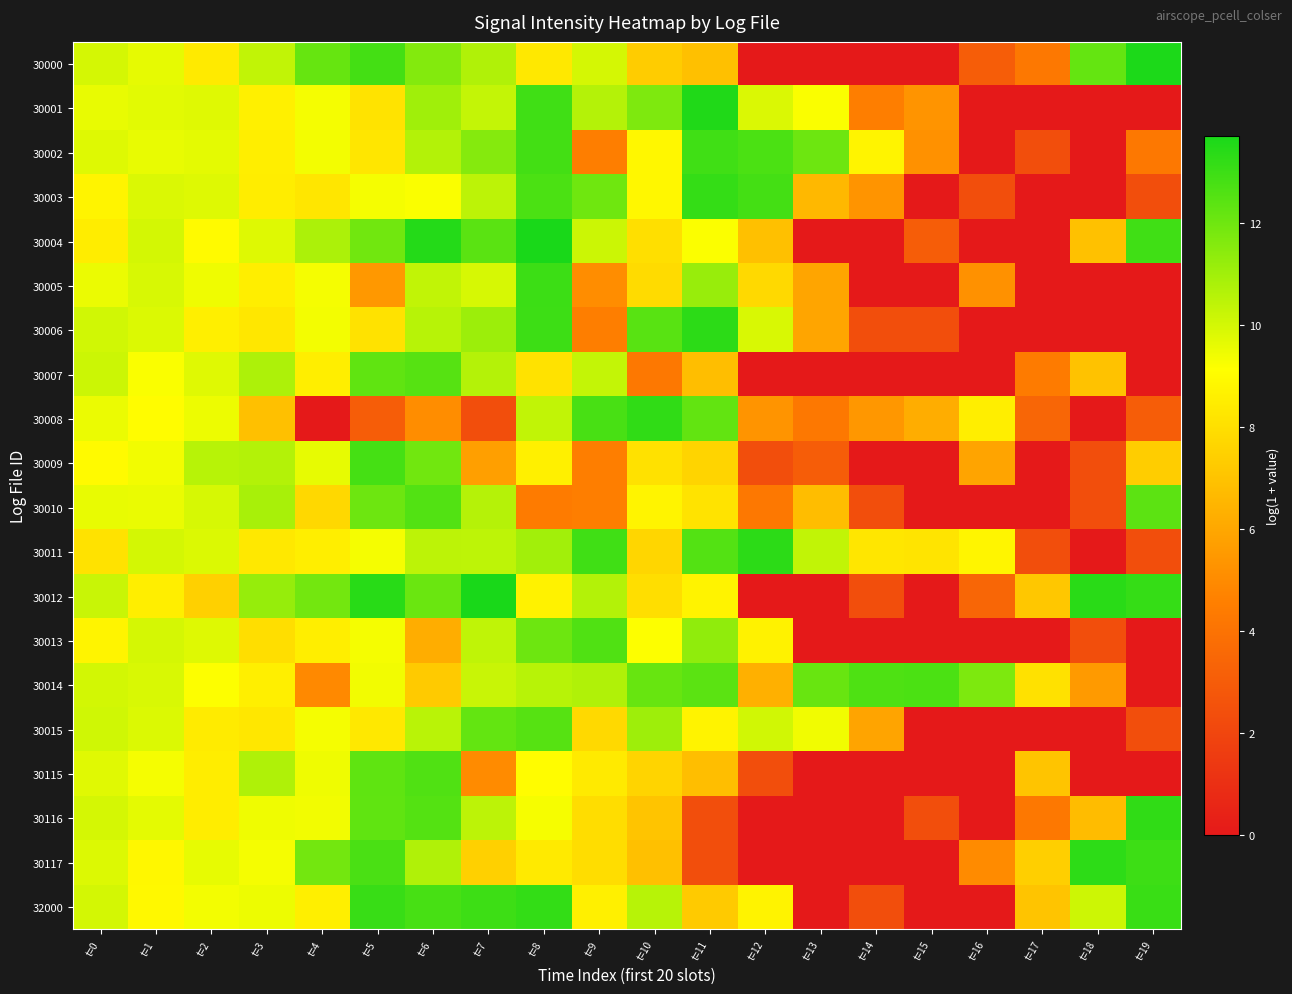

Reading left to right, what are all the values shown in this chart?

30000: t=0=10.0	t=1=9.6	t=2=8.4	t=3=10.4	t=4=12.2	t=5=12.9	t=6=11.6	t=7=10.7	t=8=8.3	t=9=10.0	t=10=7.3	t=11=6.9	t=12=0.0	t=13=0.0	t=14=0.0	t=15=0.0	t=16=3.0	t=17=4.3	t=18=12.2	t=19=13.7
30001: t=0=9.6	t=1=9.7	t=2=9.8	t=3=8.6	t=4=9.3	t=5=8.2	t=6=11.0	t=7=10.3	t=8=12.9	t=9=10.6	t=10=11.7	t=11=13.6	t=12=9.9	t=13=9.2	t=14=4.5	t=15=5.3	t=16=0.0	t=17=0.0	t=18=0.0	t=19=0.0
30002: t=0=9.8	t=1=9.6	t=2=9.7	t=3=8.5	t=4=9.3	t=5=8.3	t=6=10.6	t=7=11.6	t=8=12.9	t=9=4.5	t=10=8.8	t=11=12.9	t=12=12.7	t=13=12.0	t=14=8.8	t=15=5.2	t=16=0.0	t=17=2.4	t=18=0.0	t=19=4.3
30003: t=0=8.8	t=1=9.9	t=2=9.8	t=3=8.5	t=4=8.3	t=5=9.3	t=6=9.2	t=7=10.5	t=8=12.7	t=9=12.0	t=10=8.8	t=11=13.2	t=12=12.9	t=13=6.6	t=14=5.3	t=15=0.0	t=16=2.4	t=17=0.0	t=18=0.0	t=19=2.4
30004: t=0=8.5	t=1=10.0	t=2=8.9	t=3=9.8	t=4=10.8	t=5=12.0	t=6=13.5	t=7=12.4	t=8=13.7	t=9=10.2	t=10=8.0	t=11=9.2	t=12=6.9	t=13=0.0	t=14=0.0	t=15=3.0	t=16=0.0	t=17=0.0	t=18=6.9	t=19=12.9
30005: t=0=9.5	t=1=9.9	t=2=9.4	t=3=8.5	t=4=9.3	t=5=5.5	t=6=10.3	t=7=9.9	t=8=13.0	t=9=5.1	t=10=7.9	t=11=11.2	t=12=7.8	t=13=5.9	t=14=0.0	t=15=0.0	t=16=5.2	t=17=0.0	t=18=0.0	t=19=0.0
30006: t=0=10.1	t=1=9.8	t=2=8.6	t=3=8.3	t=4=9.4	t=5=8.1	t=6=10.6	t=7=11.1	t=8=13.0	t=9=4.5	t=10=12.5	t=11=13.3	t=12=9.9	t=13=5.9	t=14=2.4	t=15=2.4	t=16=0.0	t=17=0.0	t=18=0.0	t=19=0.0
30007: t=0=10.2	t=1=9.2	t=2=9.8	t=3=10.8	t=4=8.5	t=5=12.3	t=6=12.5	t=7=10.6	t=8=8.1	t=9=10.3	t=10=4.3	t=11=6.8	t=12=0.0	t=13=0.0	t=14=0.0	t=15=0.0	t=16=0.0	t=17=4.4	t=18=7.0	t=19=0.0
30008: t=0=9.5	t=1=9.0	t=2=9.5	t=3=6.9	t=4=0.0	t=5=3.0	t=6=5.1	t=7=2.4	t=8=10.3	t=9=12.8	t=10=13.2	t=11=12.2	t=12=5.4	t=13=4.3	t=14=5.4	t=15=6.2	t=16=8.5	t=17=3.4	t=18=0.0	t=19=3.0
30009: t=0=9.0	t=1=9.4	t=2=10.6	t=3=10.7	t=4=9.6	t=5=12.8	t=6=12.0	t=7=5.7	t=8=8.6	t=9=4.5	t=10=8.1	t=11=7.6	t=12=2.4	t=13=3.0	t=14=0.0	t=15=0.0	t=16=5.9	t=17=0.0	t=18=2.4	t=19=7.4
30010: t=0=9.6	t=1=9.5	t=2=9.9	t=3=10.9	t=4=7.7	t=5=12.0	t=6=12.6	t=7=10.6	t=8=4.4	t=9=4.5	t=10=8.7	t=11=8.1	t=12=4.3	t=13=6.8	t=14=2.4	t=15=0.0	t=16=0.0	t=17=0.0	t=18=2.4	t=19=12.4
30011: t=0=8.1	t=1=10.0	t=2=9.8	t=3=8.3	t=4=8.6	t=5=9.3	t=6=10.5	t=7=10.4	t=8=11.0	t=9=12.9	t=10=7.7	t=11=12.5	t=12=13.3	t=13=10.3	t=14=8.3	t=15=8.2	t=16=8.8	t=17=2.4	t=18=0.0	t=19=2.4
30012: t=0=10.2	t=1=8.6	t=2=7.5	t=3=11.2	t=4=11.9	t=5=13.4	t=6=12.1	t=7=13.7	t=8=8.7	t=9=10.6	t=10=8.0	t=11=8.7	t=12=0.0	t=13=0.0	t=14=2.4	t=15=0.0	t=16=3.4	t=17=7.2	t=18=13.4	t=19=13.1
30013: t=0=8.8	t=1=10.0	t=2=9.8	t=3=8.0	t=4=8.6	t=5=9.3	t=6=6.2	t=7=10.4	t=8=12.0	t=9=12.6	t=10=9.2	t=11=11.3	t=12=8.7	t=13=0.0	t=14=0.0	t=15=0.0	t=16=0.0	t=17=0.0	t=18=2.4	t=19=0.0
30014: t=0=10.0	t=1=9.9	t=2=9.2	t=3=8.6	t=4=4.9	t=5=9.4	t=6=7.3	t=7=10.2	t=8=10.6	t=9=10.7	t=10=12.1	t=11=12.4	t=12=6.3	t=13=12.1	t=14=12.7	t=15=12.7	t=16=11.7	t=17=8.1	t=18=5.5	t=19=0.0
30015: t=0=10.1	t=1=9.8	t=2=8.4	t=3=8.3	t=4=9.3	t=5=8.3	t=6=10.5	t=7=12.2	t=8=12.5	t=9=7.8	t=10=11.1	t=11=8.7	t=12=10.1	t=13=9.4	t=14=5.9	t=15=0.0	t=16=0.0	t=17=0.0	t=18=0.0	t=19=2.4
30115: t=0=9.7	t=1=9.3	t=2=8.5	t=3=10.7	t=4=9.5	t=5=12.3	t=6=12.6	t=7=5.0	t=8=9.0	t=9=8.4	t=10=7.6	t=11=6.8	t=12=2.4	t=13=0.0	t=14=0.0	t=15=0.0	t=16=0.0	t=17=7.1	t=18=0.0	t=19=0.0
30116: t=0=10.0	t=1=9.6	t=2=8.5	t=3=9.4	t=4=9.4	t=5=12.3	t=6=12.5	t=7=10.5	t=8=9.3	t=9=7.9	t=10=7.0	t=11=2.4	t=12=0.0	t=13=0.0	t=14=0.0	t=15=2.4	t=16=0.0	t=17=4.3	t=18=6.8	t=19=13.2
30117: t=0=9.8	t=1=8.9	t=2=9.6	t=3=9.3	t=4=11.9	t=5=12.7	t=6=10.7	t=7=7.5	t=8=8.4	t=9=7.9	t=10=6.9	t=11=2.4	t=12=0.0	t=13=0.0	t=14=0.0	t=15=0.0	t=16=5.0	t=17=7.4	t=18=13.3	t=19=13.0
32000: t=0=10.0	t=1=8.9	t=2=9.4	t=3=9.5	t=4=8.6	t=5=13.1	t=6=12.8	t=7=13.0	t=8=13.2	t=9=8.6	t=10=10.6	t=11=7.3	t=12=8.7	t=13=0.0	t=14=2.4	t=15=0.0	t=16=0.0	t=17=7.0	t=18=10.1	t=19=13.1